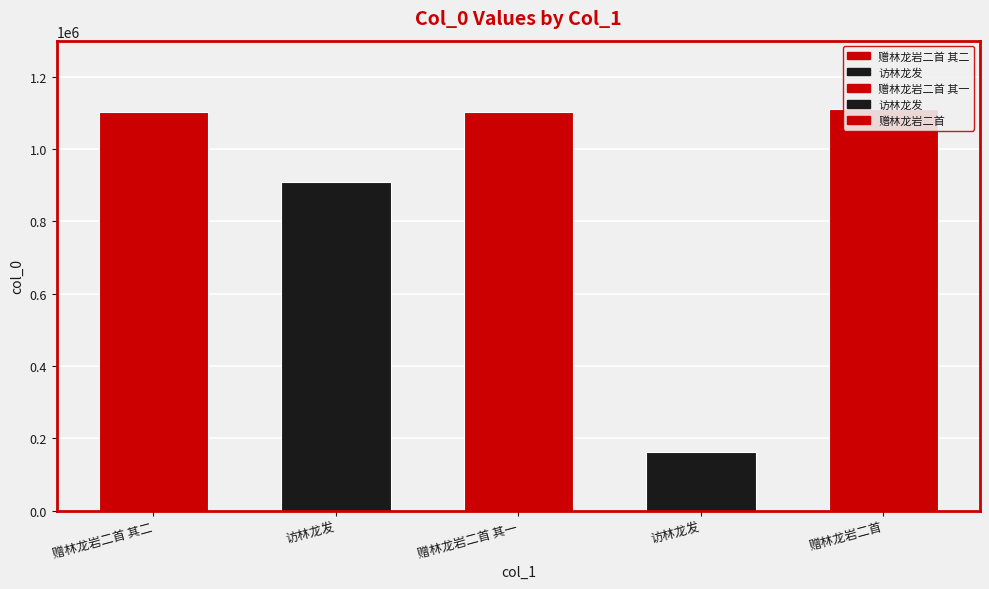

Are the bars horizontal?

No